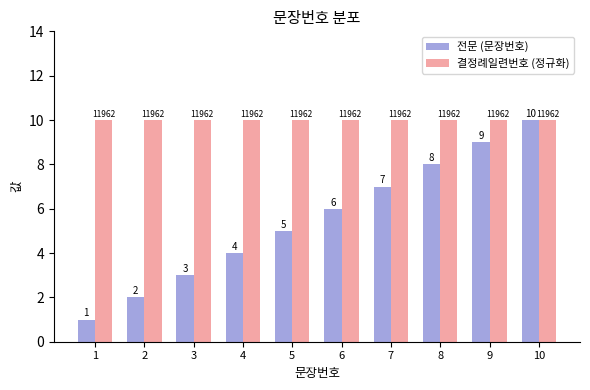

The value of 결정례일련번호 (정규화) at 1 is 10. True or false?

True